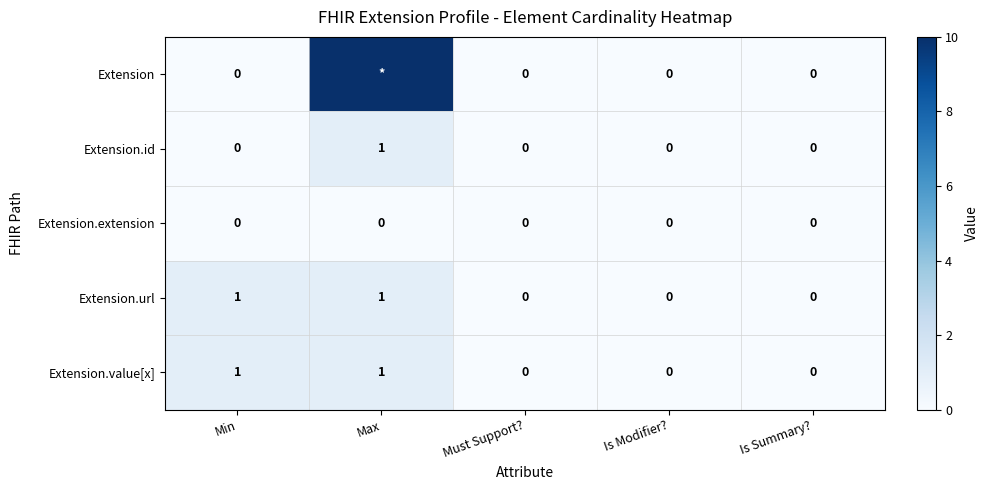

How many Extension.url values are between 0 and 1?

5